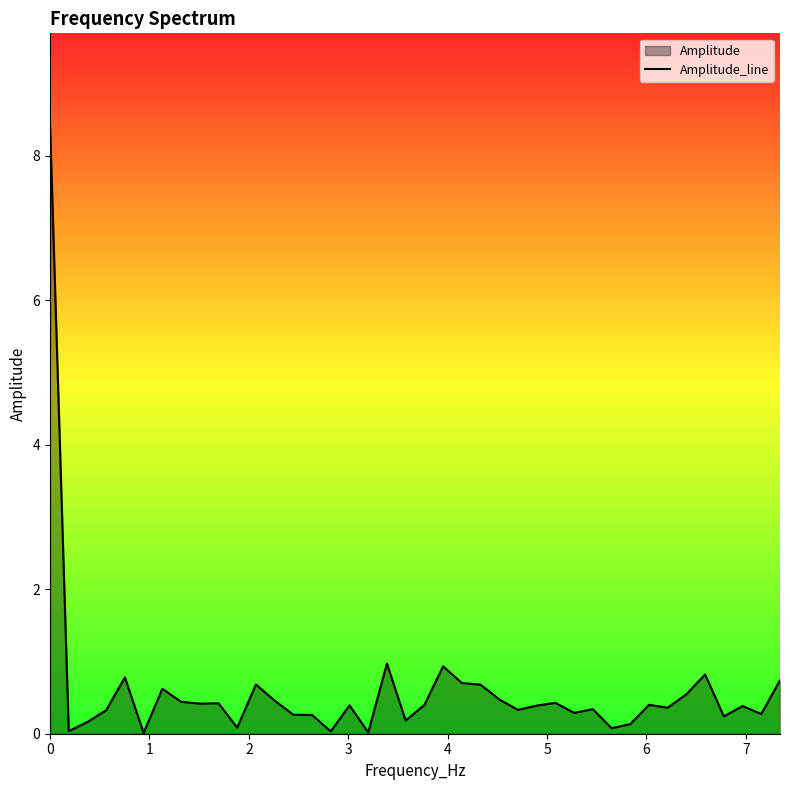

What is the greatest value displayed?

8.4